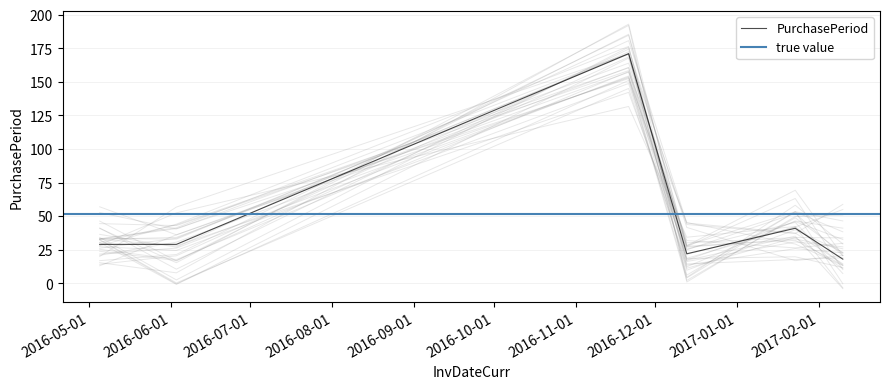

Where does the data first go above 29?

2016-11-21